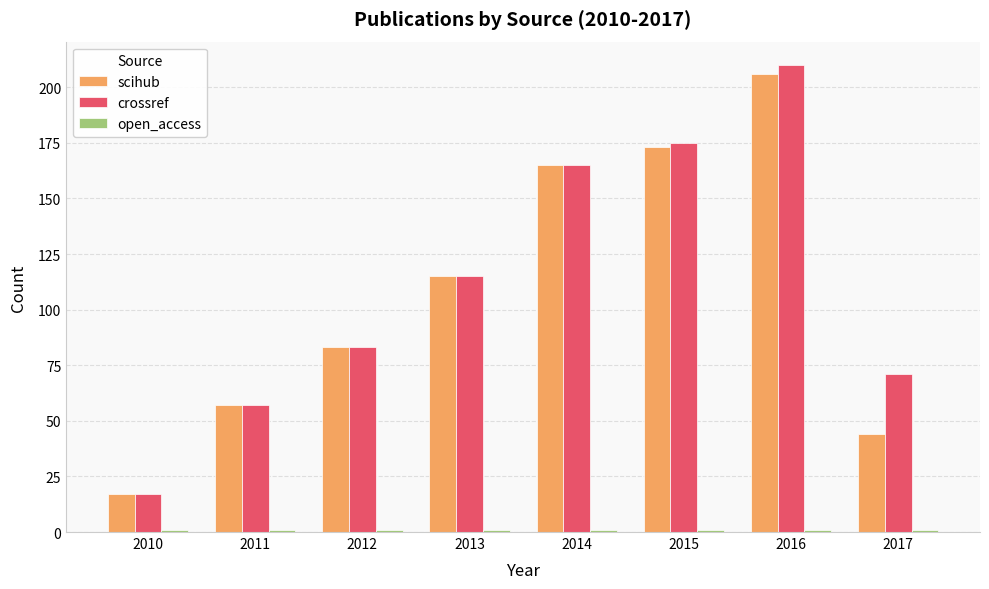

What is the sum of all crossref values?

893